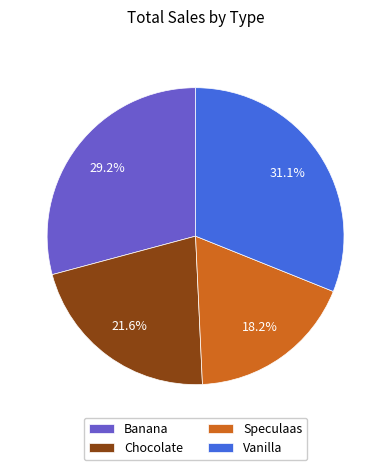

Do Banana and Chocolate together represent more than half of the pie?

Yes